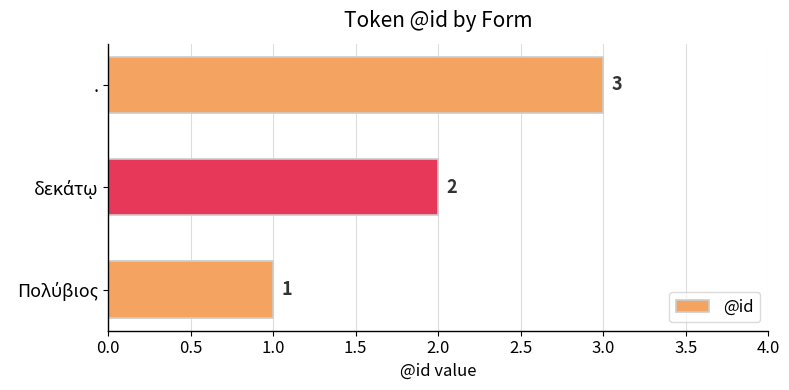

What is the sum of all values?

6